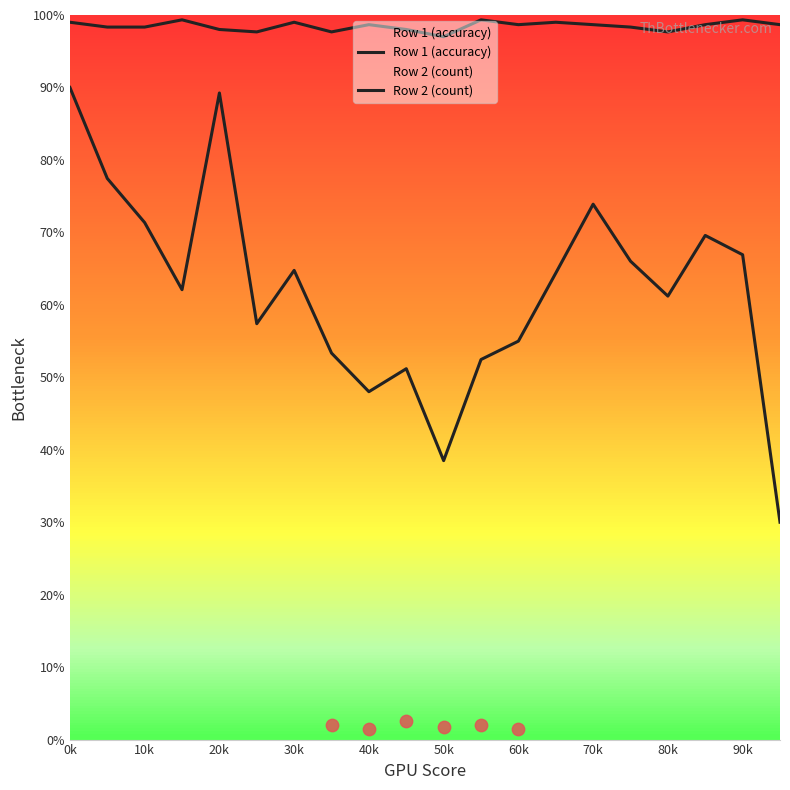

Which series has the largest total across all categories?

Row 1 (accuracy)